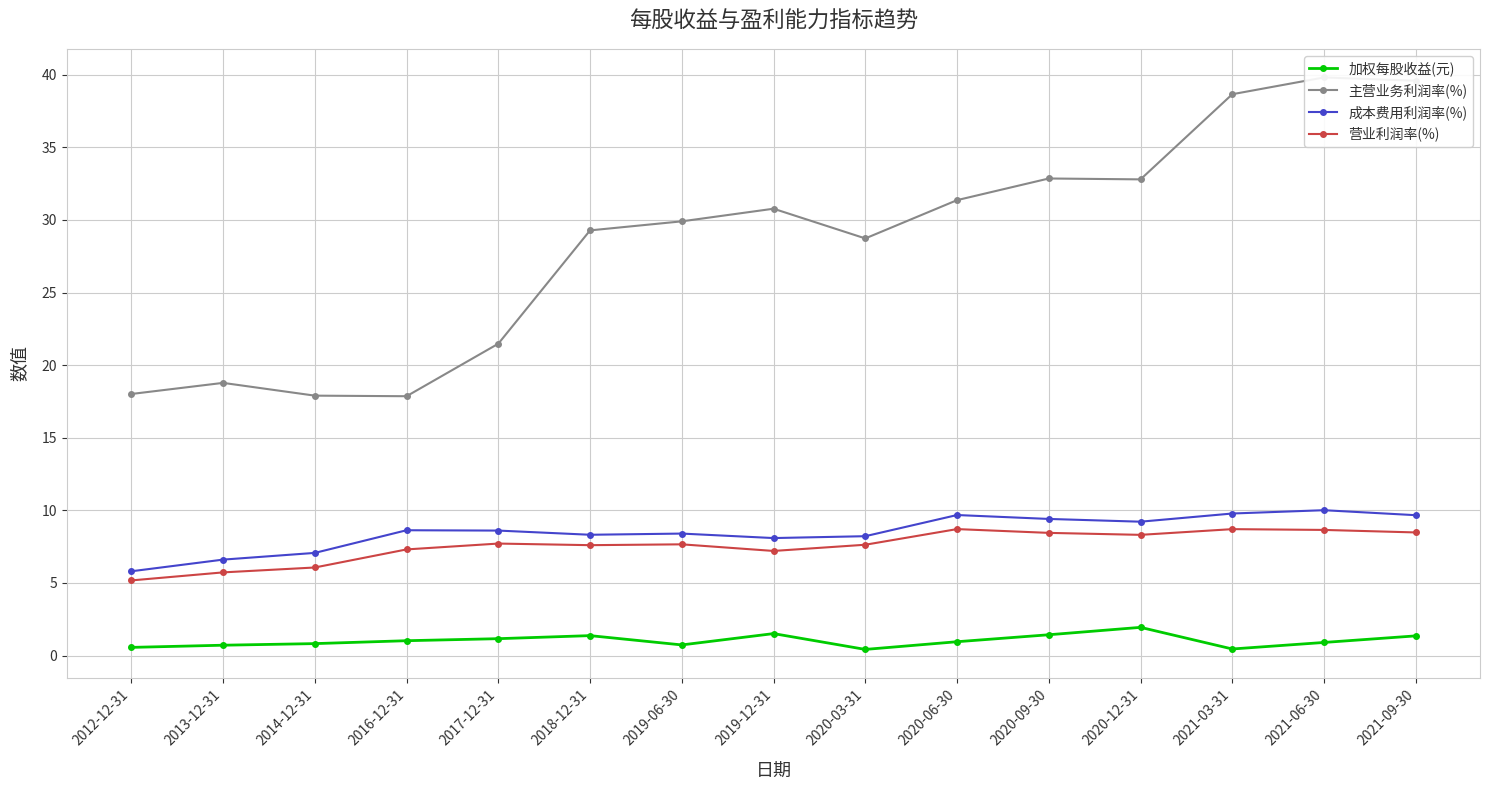

True or false: 加权每股收益(元) has a value of 1.5 at 2016-12-31.

False